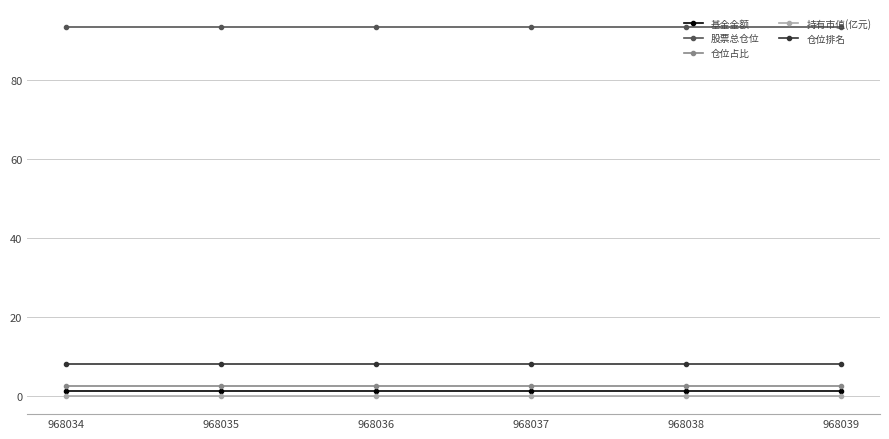

True or false: 股票总仓位 and 仓位占比 intersect in this chart.

False